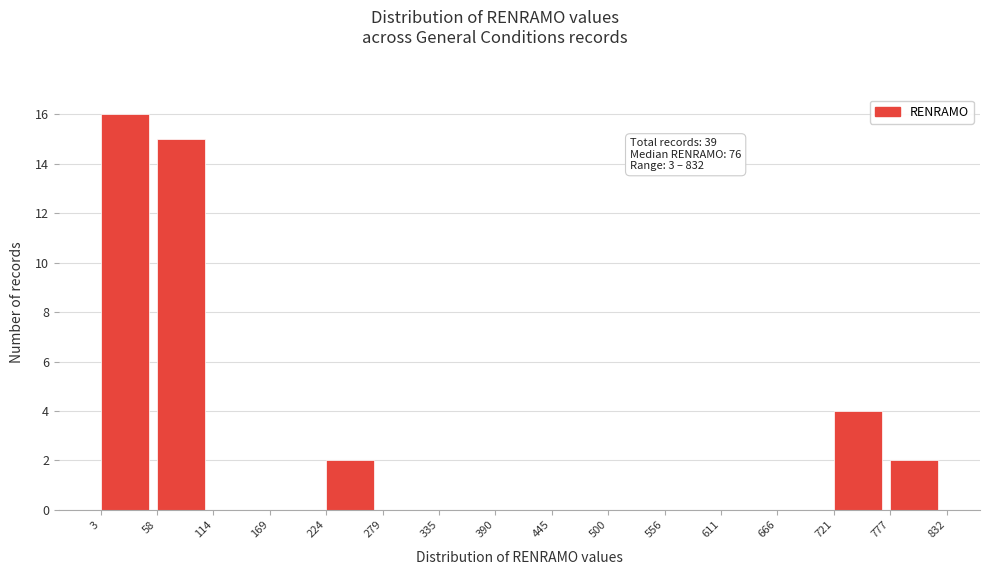

Over which range of the x-axis is the bar tallest?

3 to 58